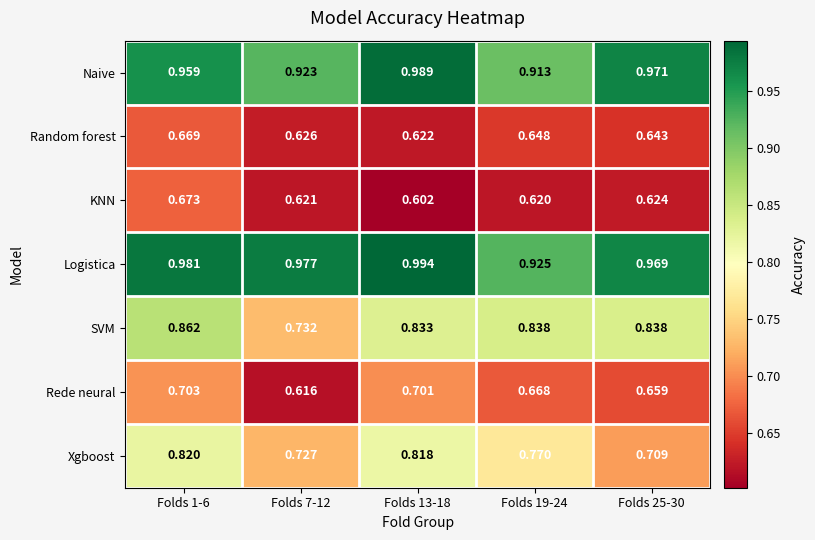

Which series has the largest range (max minus min)?

SVM